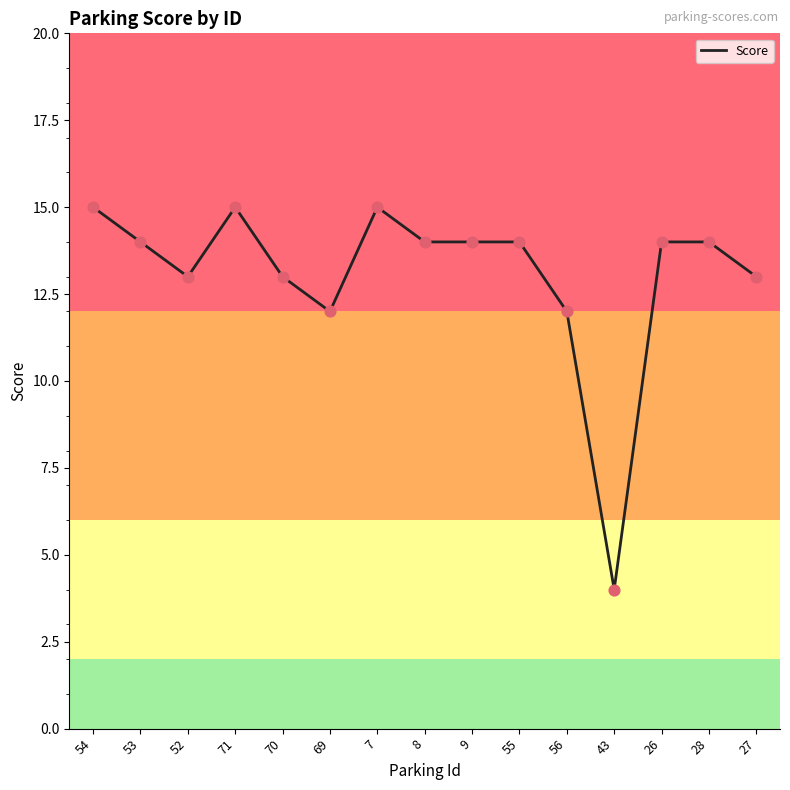

What is the ratio of the value at 26 to the value at 9?

1.0